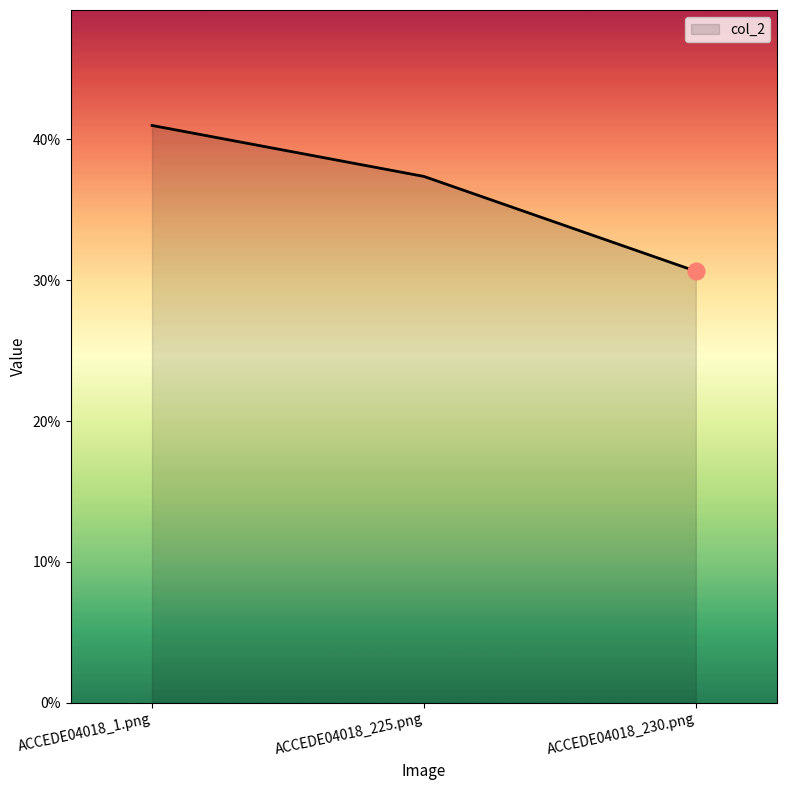

What is the label of the 3rd point from the right?

ACCEDE04018_1.png